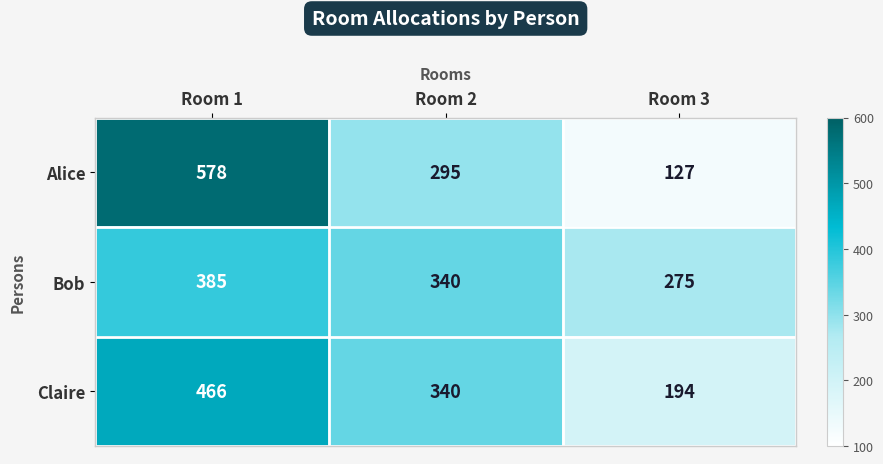

What is the total value across all series at Room 1?

1429